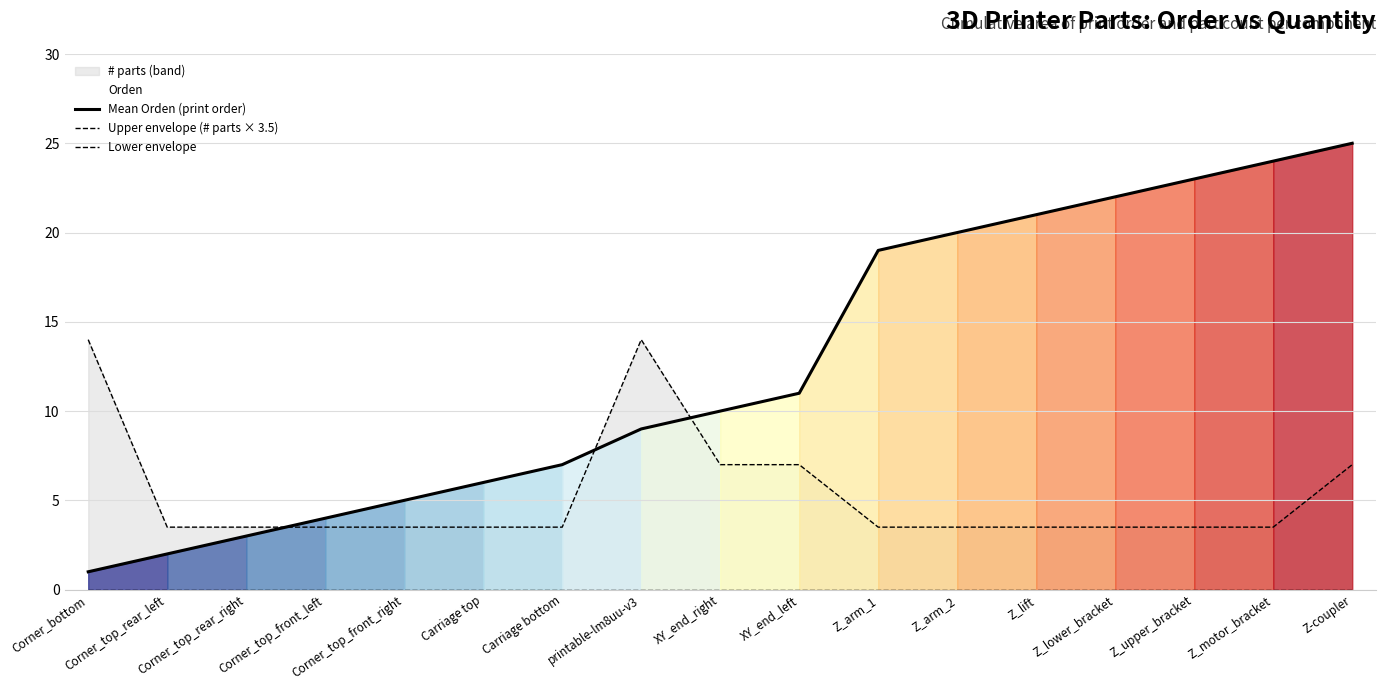

True or false: Upper envelope (# parts × 3.5) and Lower envelope intersect in this chart.

False